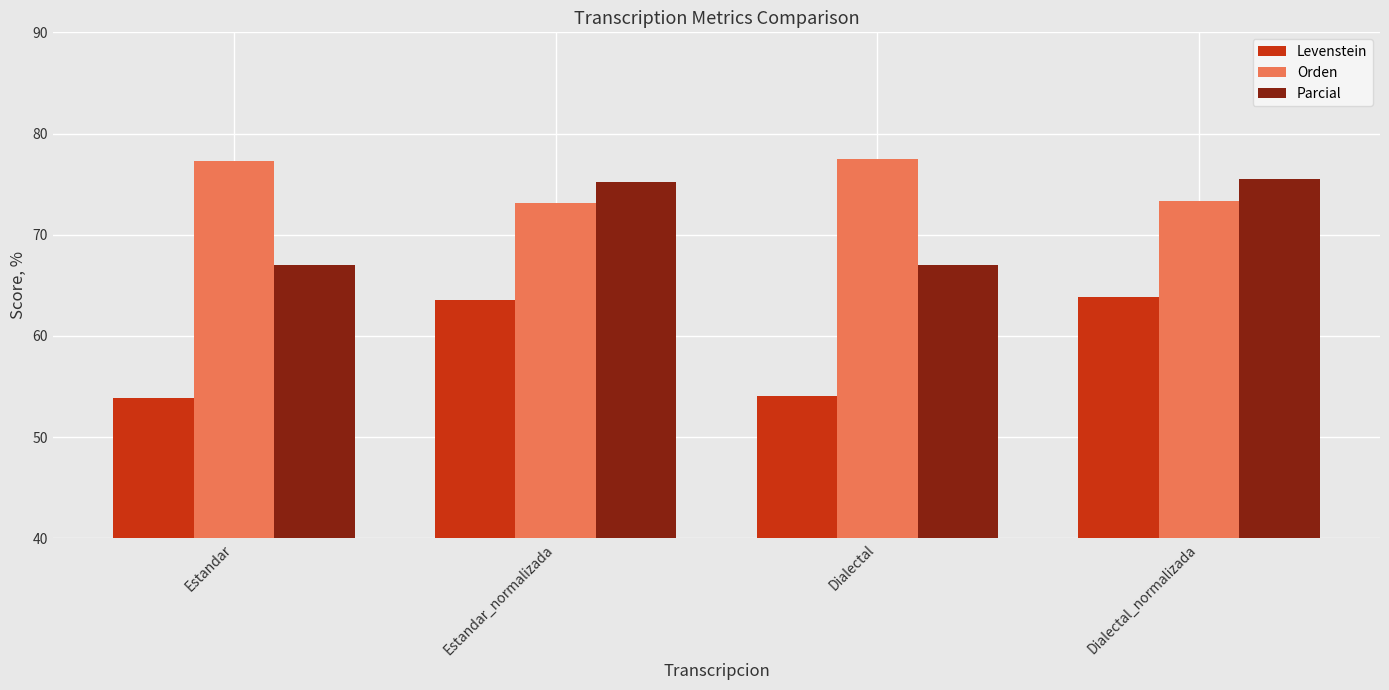

What is the difference between the maximum and minimum values in the Parcial series?

8.5